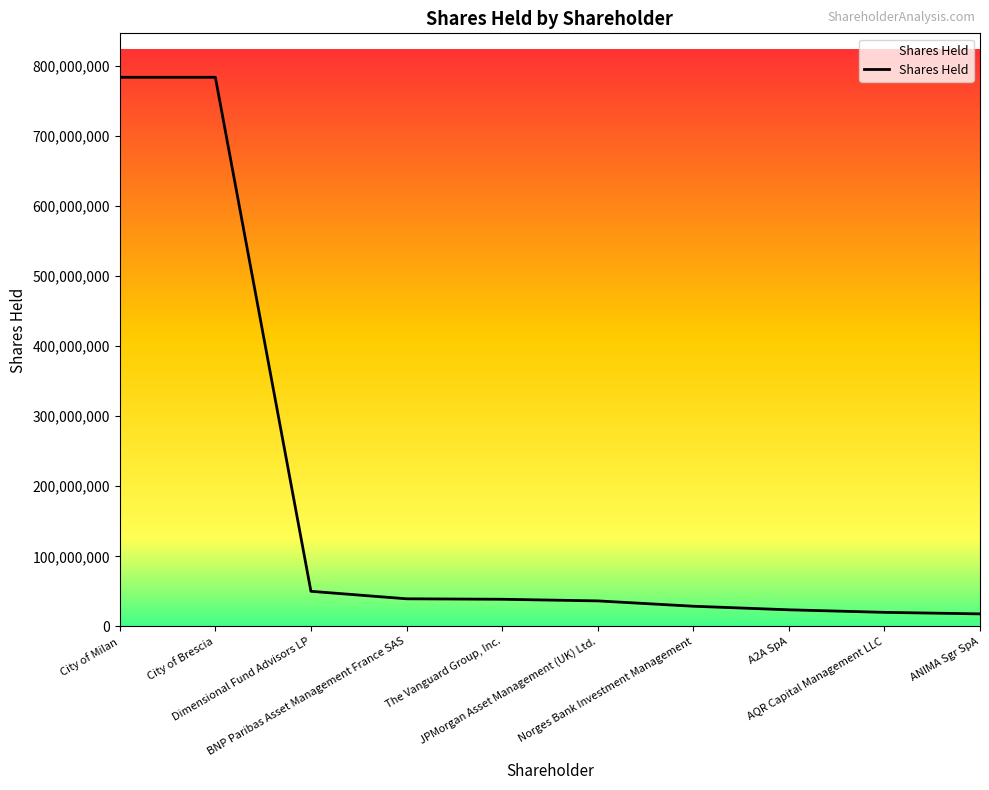

The value at JPMorgan Asset Management (UK) Ltd. is 36437881. True or false?

True